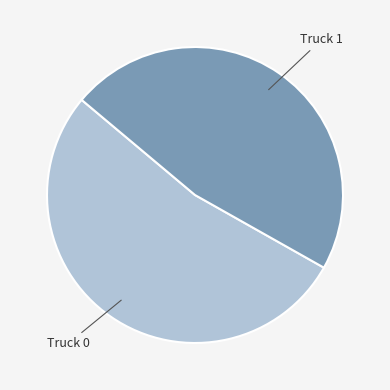

The Truck 0 slice represents 48% of the pie. True or false?

False